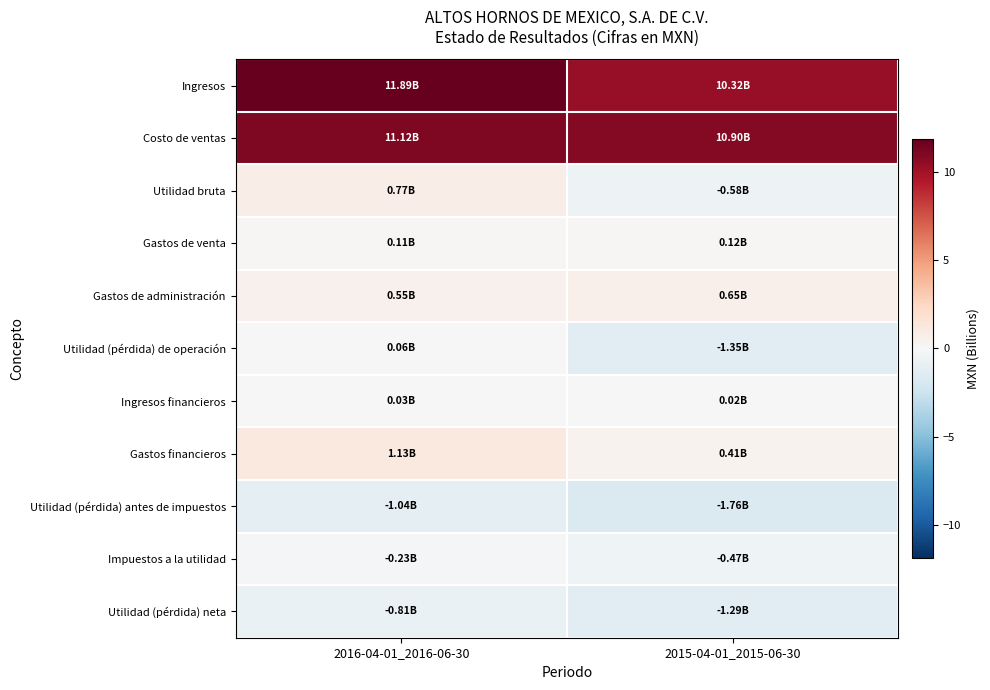

Rank the series by their maximum value, from highest to lowest.

Ingresos, Costo de ventas, Gastos financieros, Utilidad bruta, Gastos de administración, Gastos de venta, Utilidad (pérdida) de operación, Ingresos financieros, Impuestos a la utilidad, Utilidad (pérdida) neta, Utilidad (pérdida) antes de impuestos